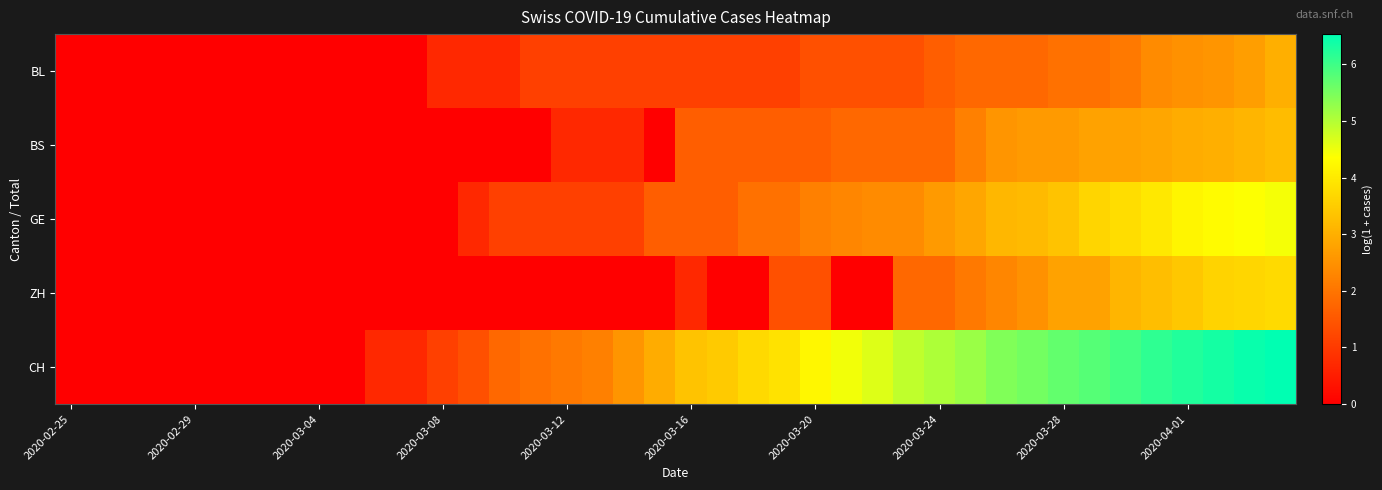

Which series has the largest total across all categories?

CH